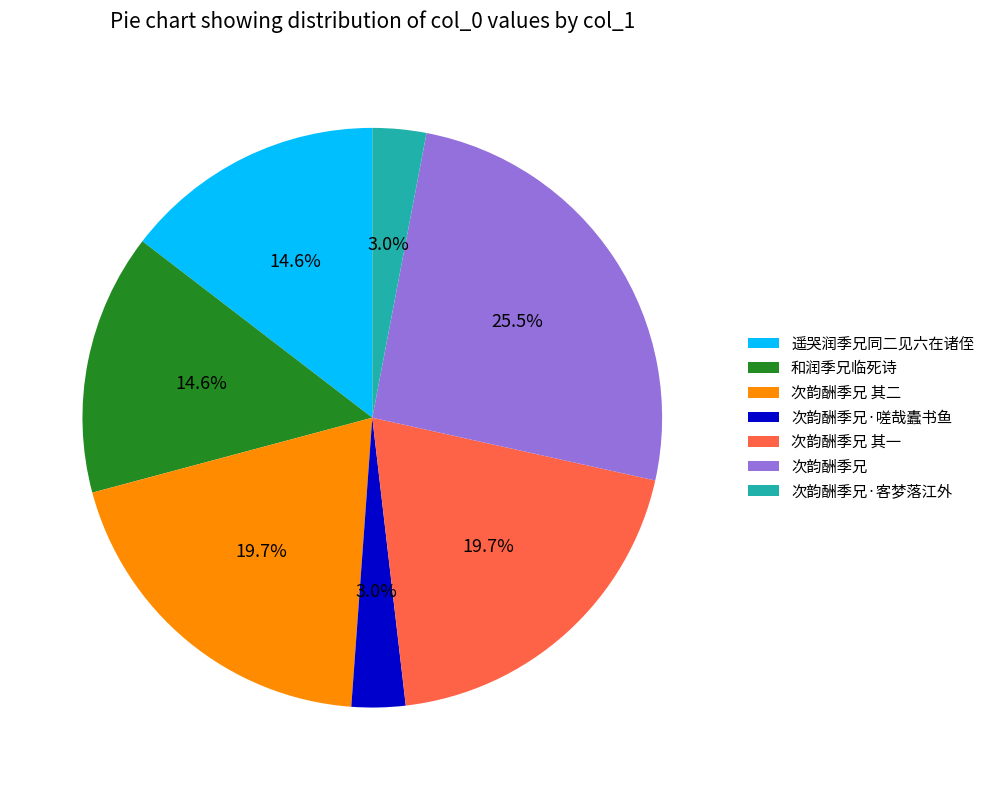

Do 遥哭润季兄同二见六在诸侄 and 和润季兄临死诗 together represent more than half of the pie?

No